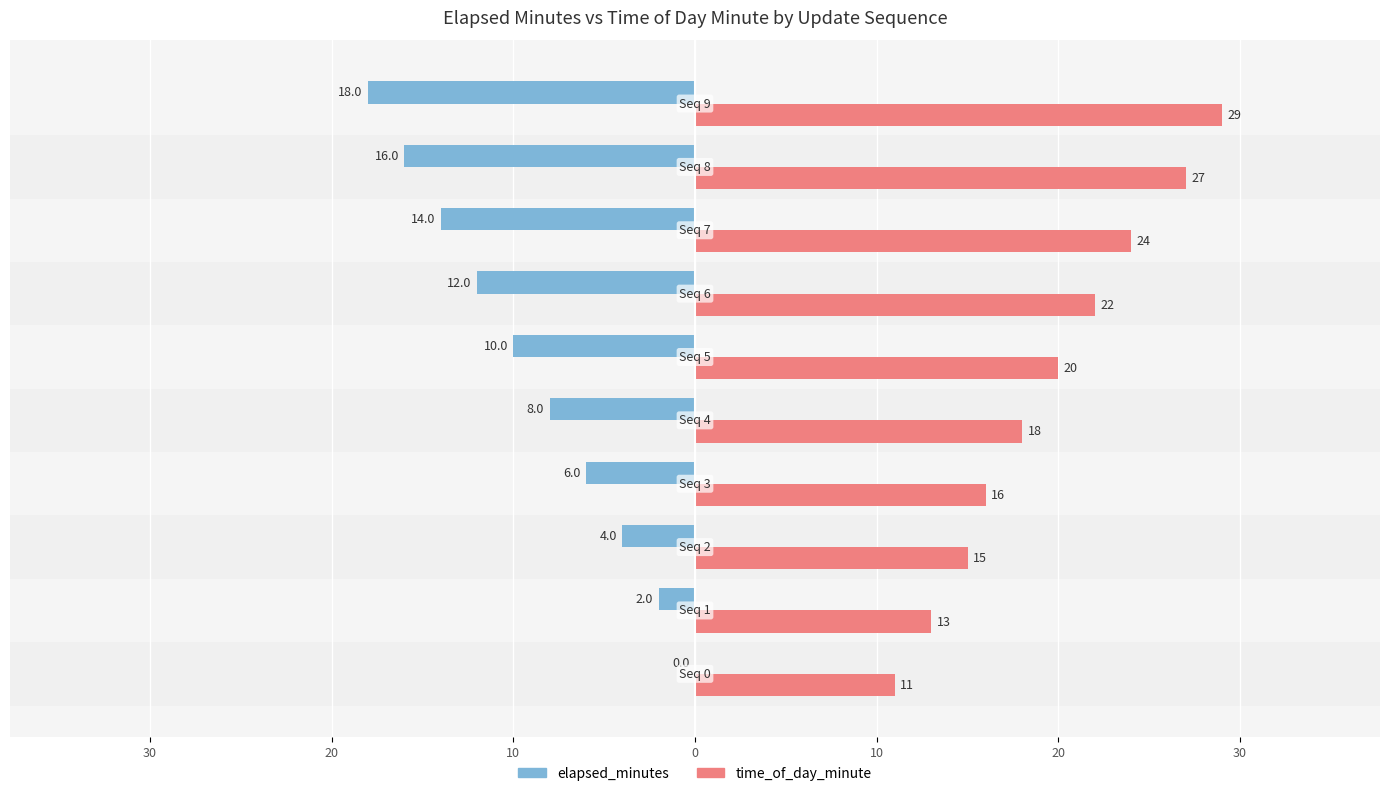

What are all the series names shown in the legend?

elapsed_minutes, time_of_day_minute